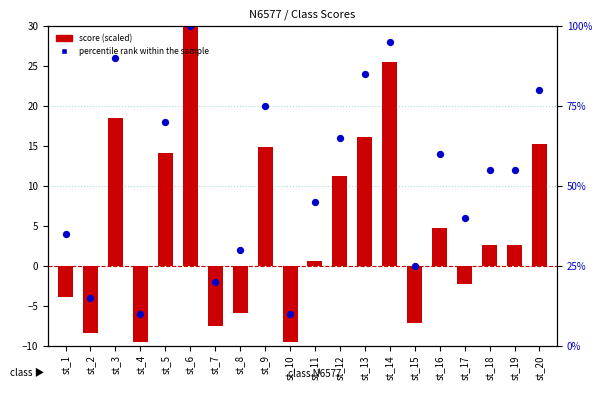

Which series has the largest total across all categories?

percentile rank within the sample